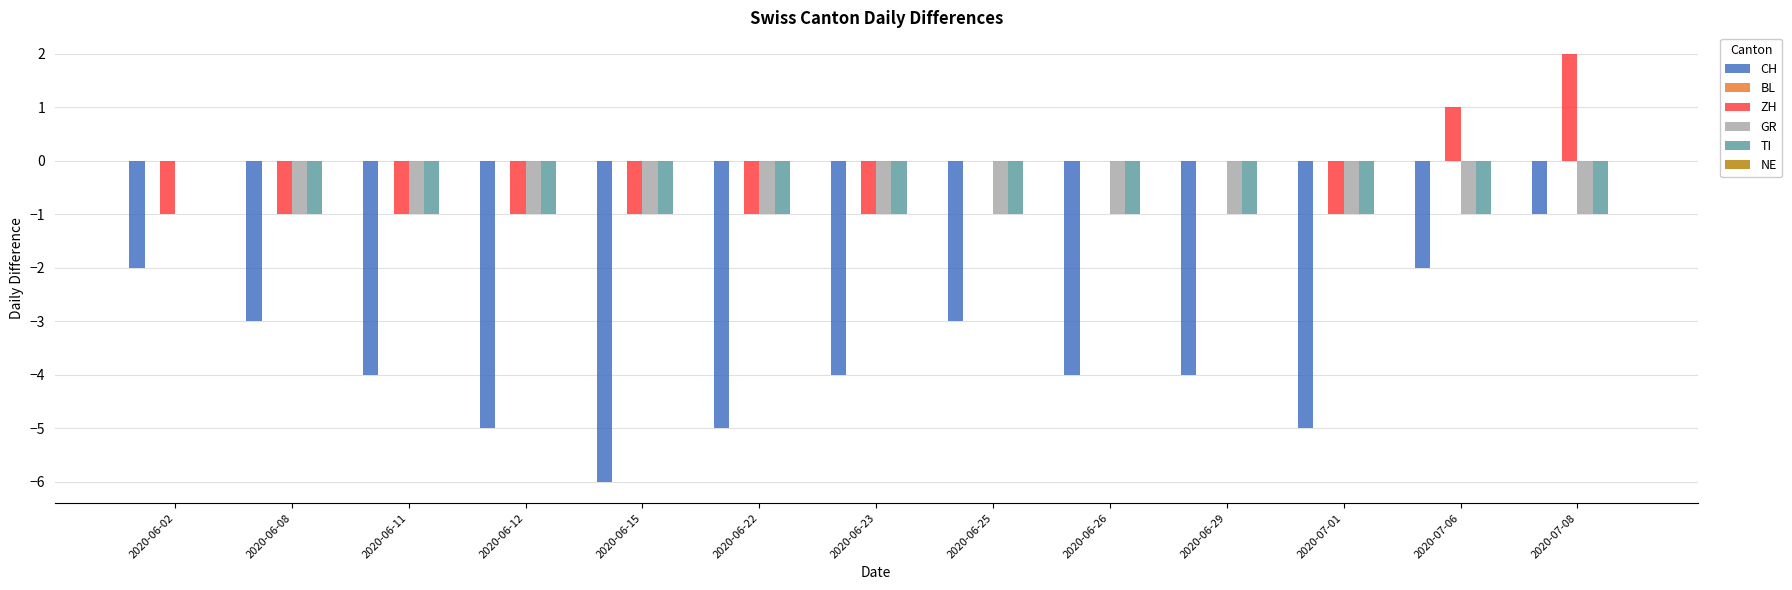

Which series has the largest total across all categories?

ZH